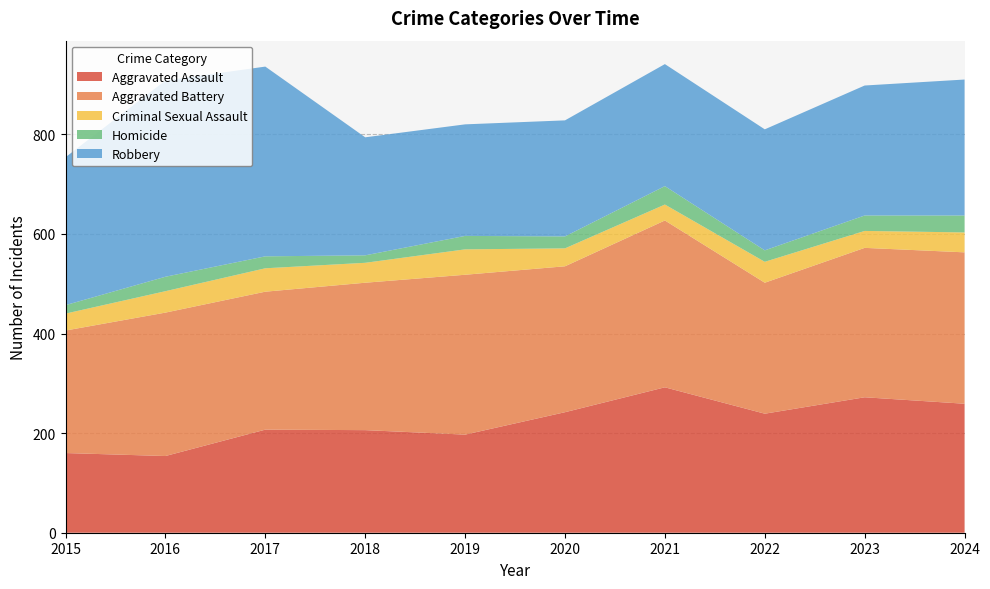

Reading left to right, extract all data points from this chart.

Aggravated Assault: 160	154	207	206	197	242	292	239	272	259
Aggravated Battery: 246	288	277	296	321	293	335	263	300	304
Criminal Sexual Assault: 34	43	47	40	51	36	32	42	34	40
Homicide: 17	29	24	15	27	24	37	23	31	34
Robbery: 297	394	381	237	224	233	245	243	261	273